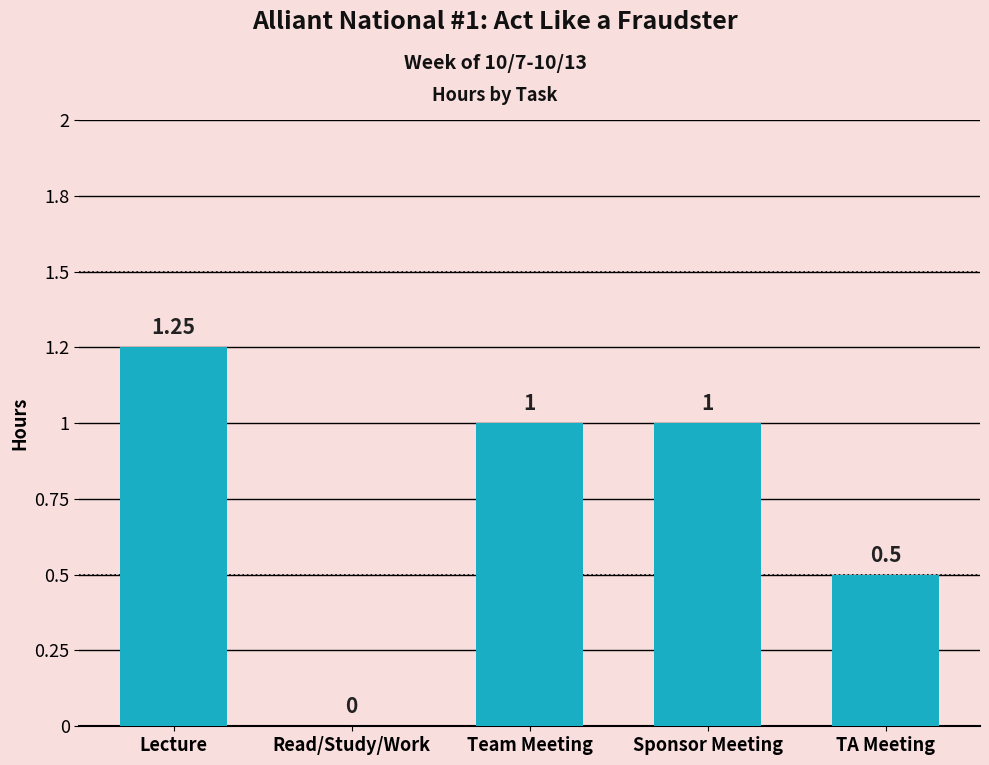

Count the number of categories in the chart.

5